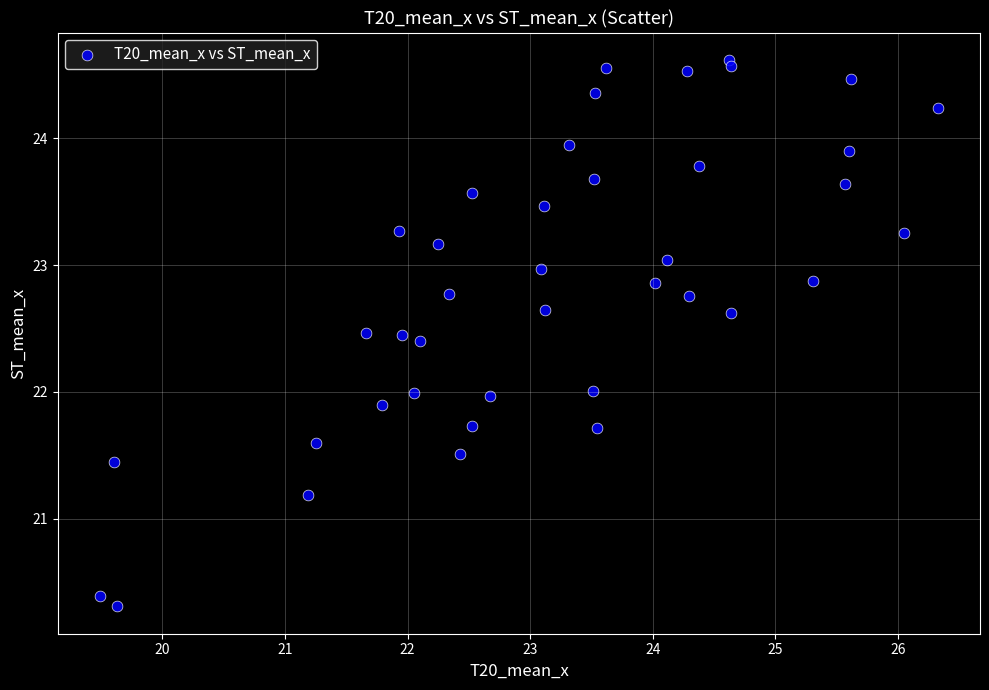

What is the range of Y values (max minus min)?

4.3